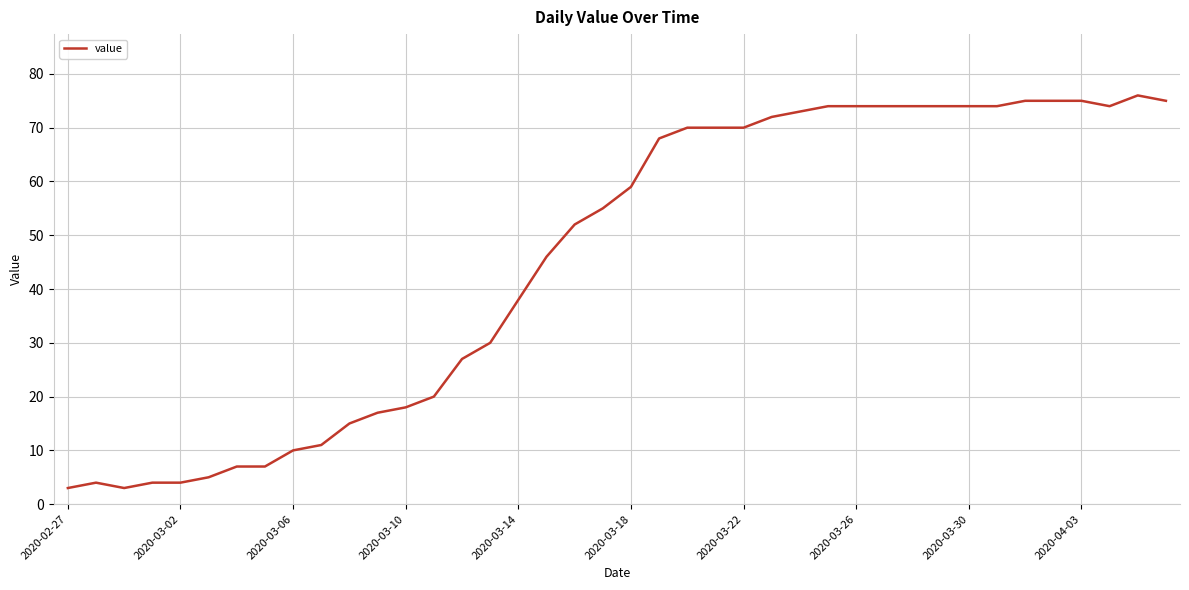

What is the greatest value displayed?

76